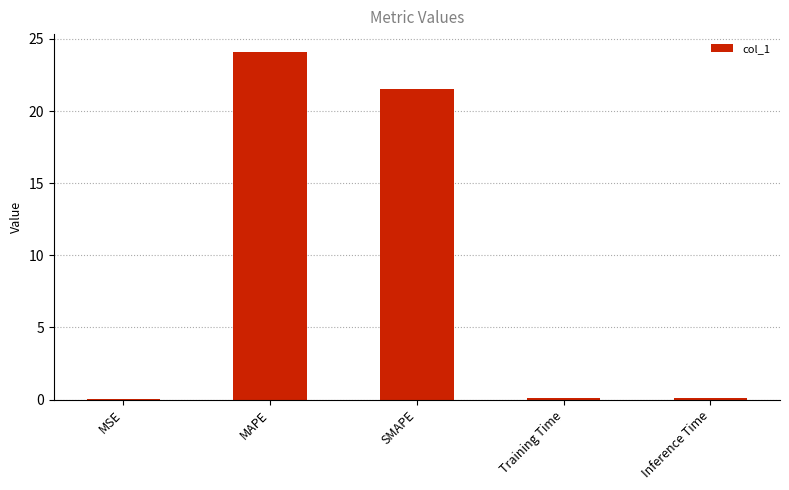

Between MSE and MAPE, which is larger?

MAPE